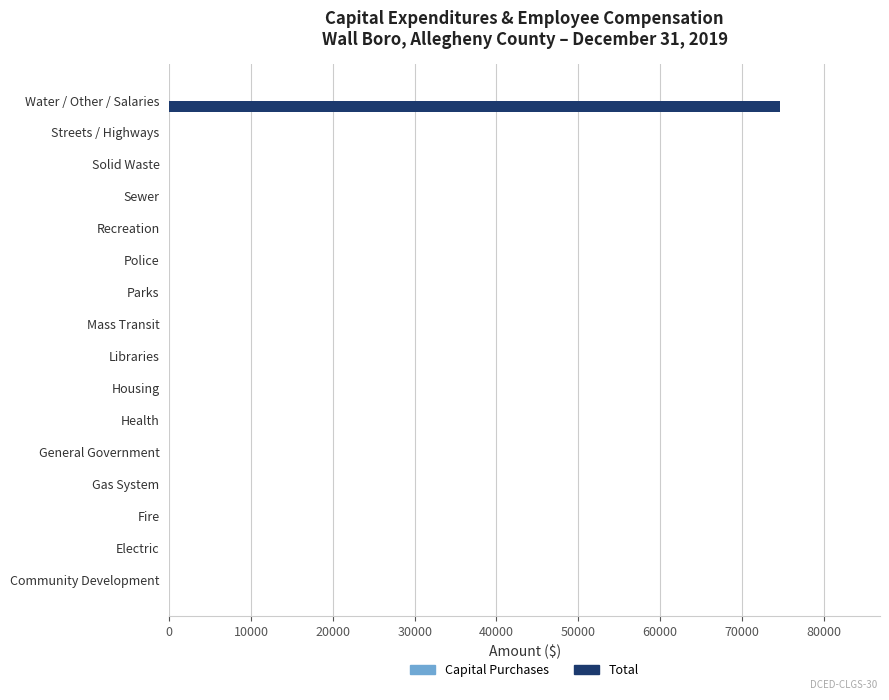

What is the maximum value shown in the chart?

74671